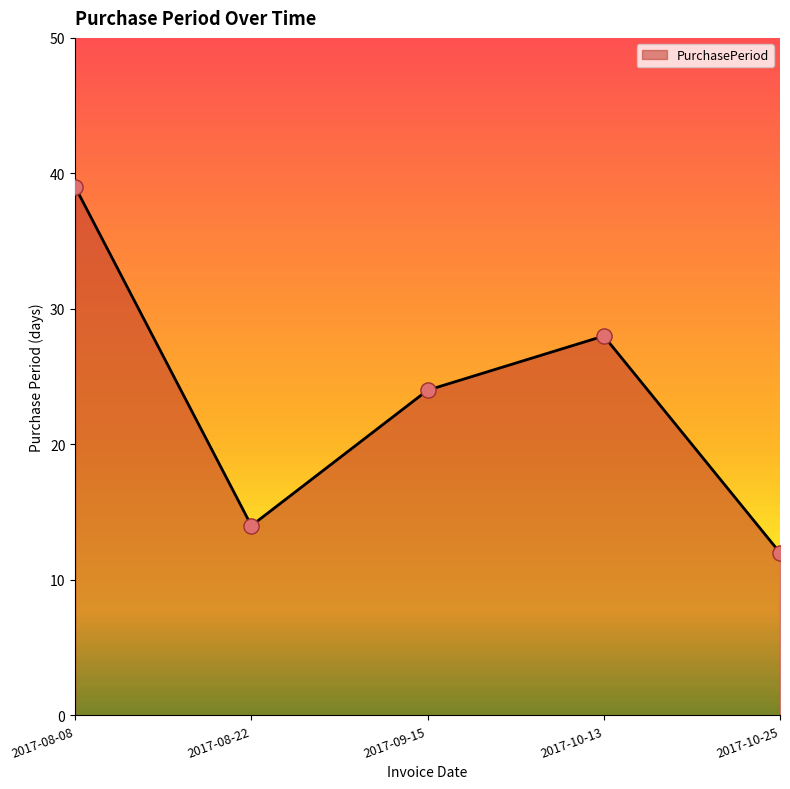

Between 2017-08-08 and 2017-09-15, which is larger?

2017-08-08